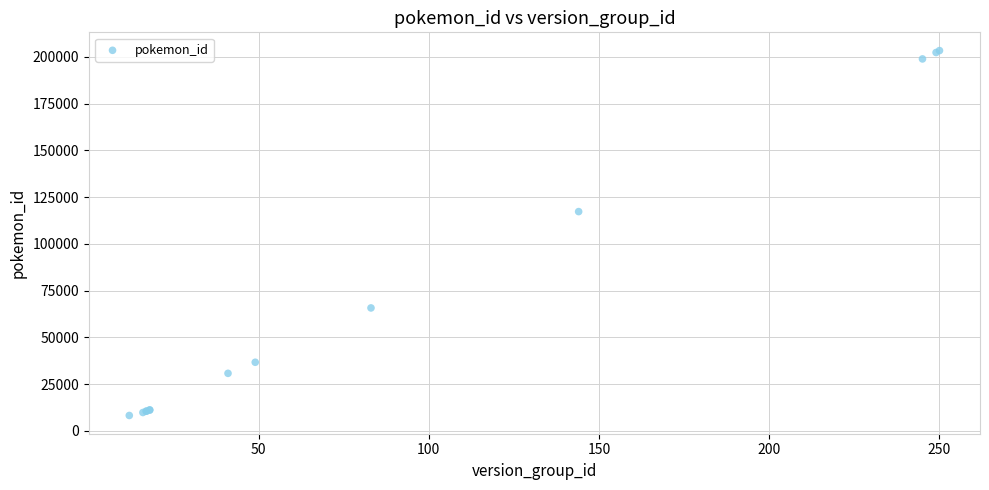

What Y value in the scatter plot is closest to 105798?

117264